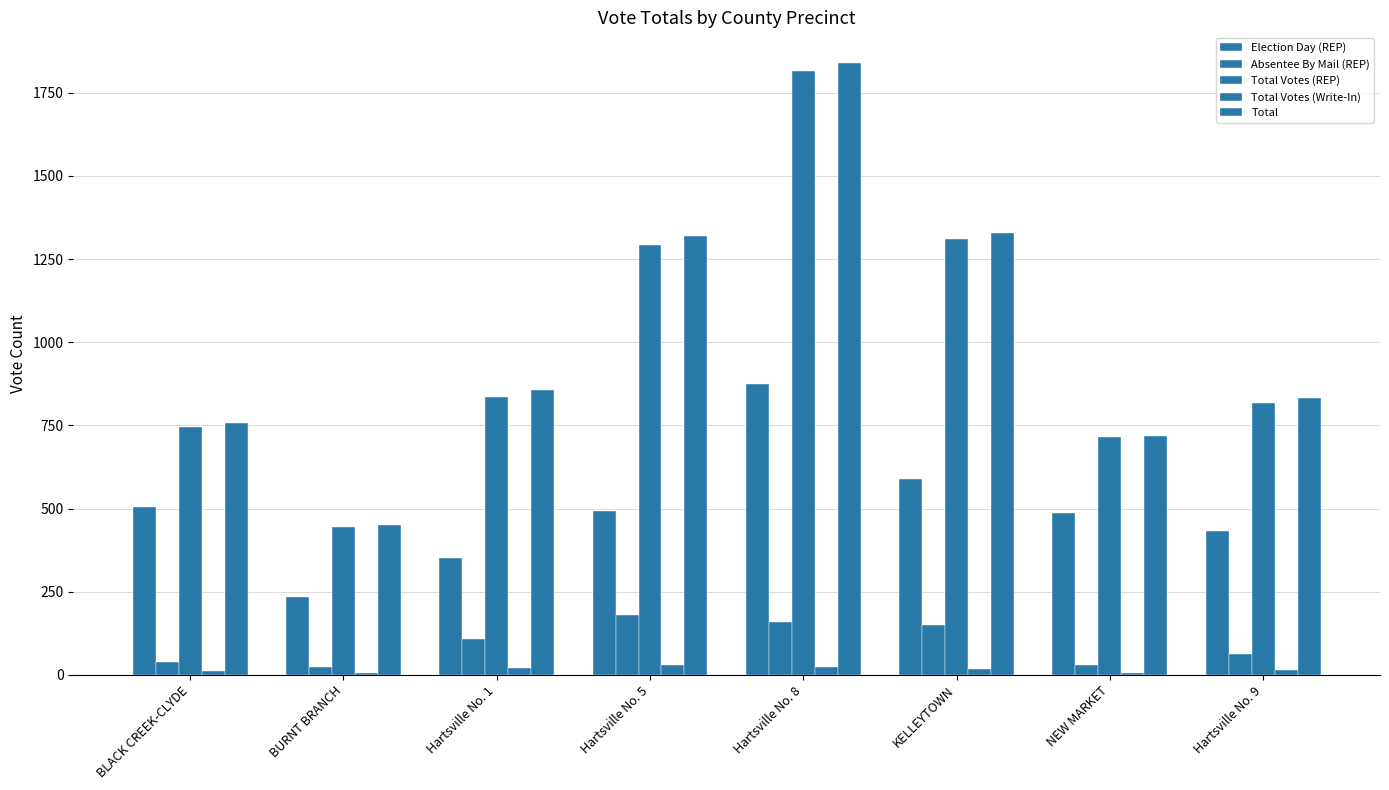

What is the sum of the Election Day (REP) values at Hartsville No. 8 and Hartsville No. 9?

1305